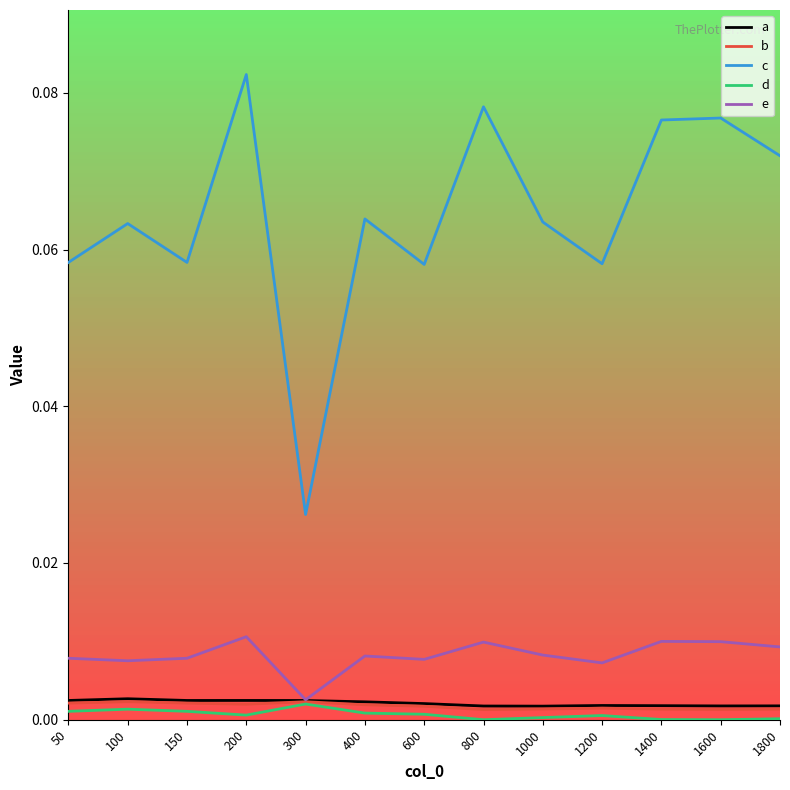

The value of e at 50 is 0.0. True or false?

True